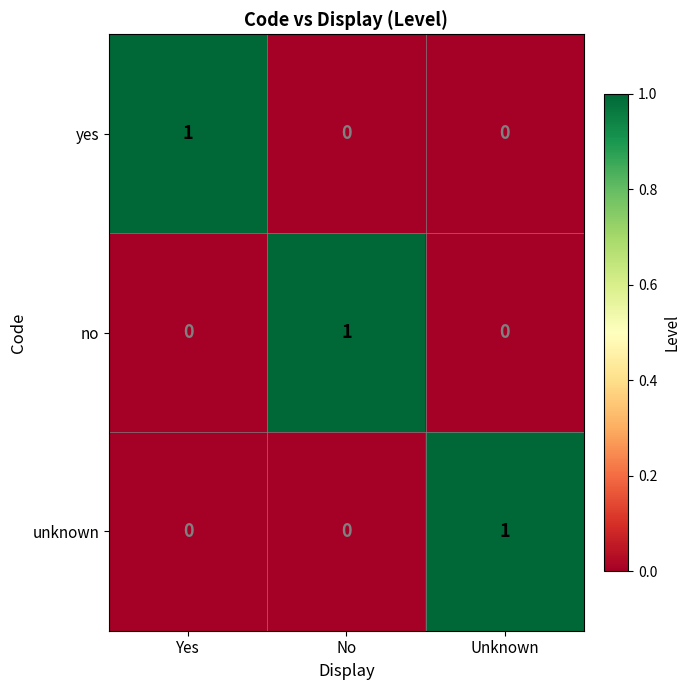

At how many categories does at least one series exceed 0?

3